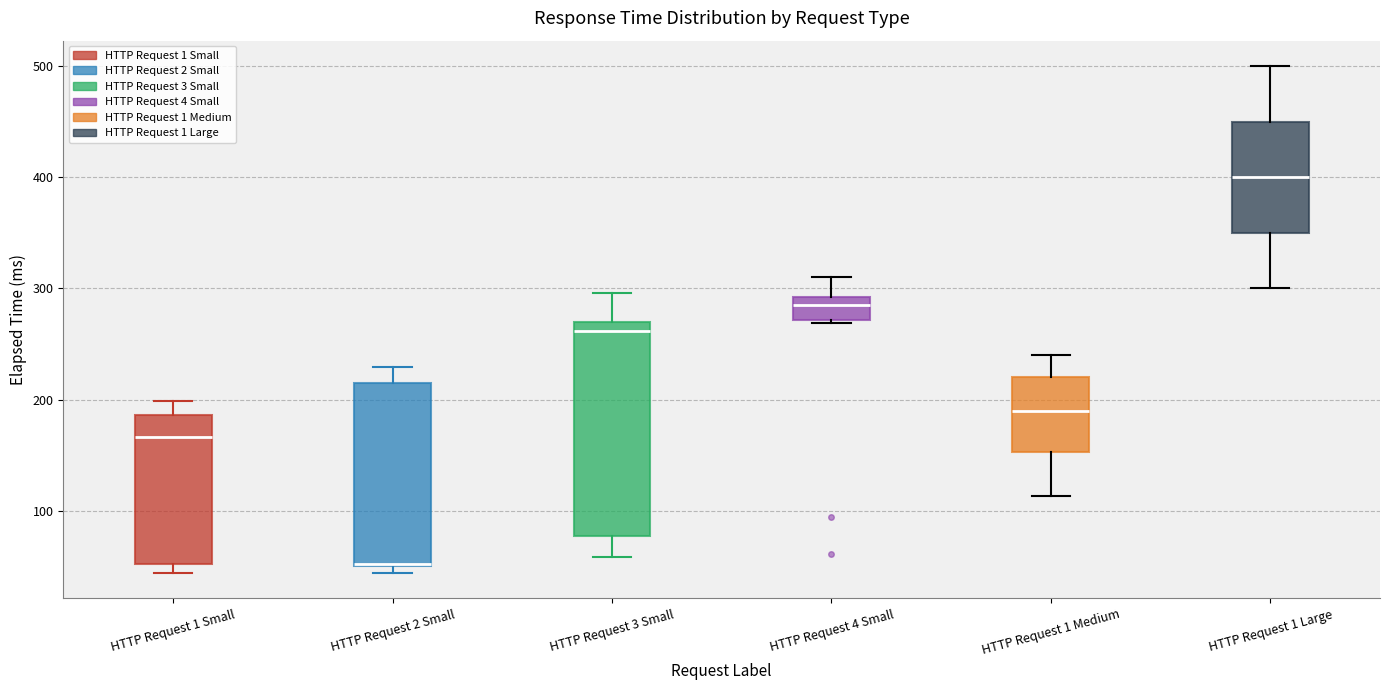

Reading left to right, read every box against the y-axis: the position of its median line, the range the box covers, and the ends of its whiskers. The values are not printed on the chart, so give them approximately, as read against the axis.

HTTP Request 1 Small: median 170, box 50 to 190, whiskers 40 to 200
HTTP Request 2 Small: median 50 (drawn on the box's lower edge), box 50 to 220, whiskers 40 to 230
HTTP Request 3 Small: median 260, box 80 to 270, whiskers 60 to 300
HTTP Request 4 Small: median 290 (inside the box), box 270 to 290, whiskers 270 to 310
HTTP Request 1 Medium: median 190, box 150 to 220, whiskers 110 to 240
HTTP Request 1 Large: median 400, box 350 to 450, whiskers 300 to 500